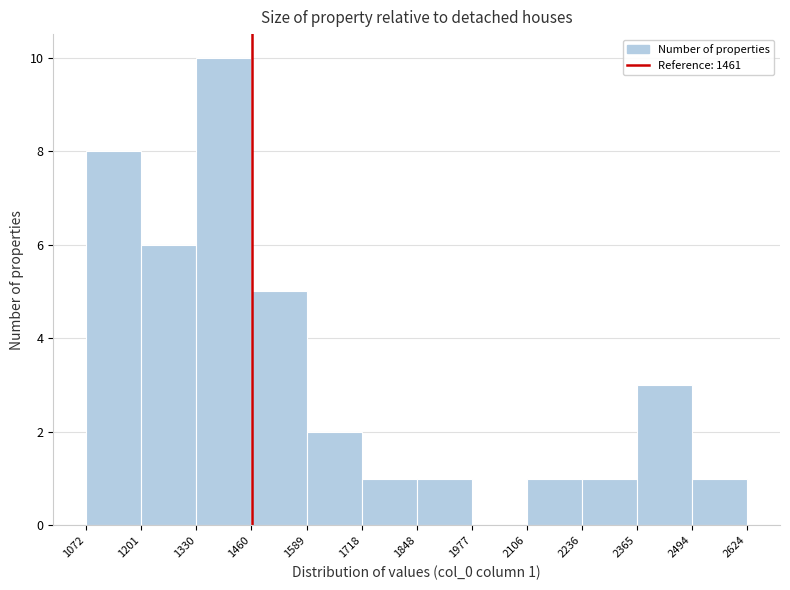

Which range on the x-axis has the tallest bar?

1330 to 1460